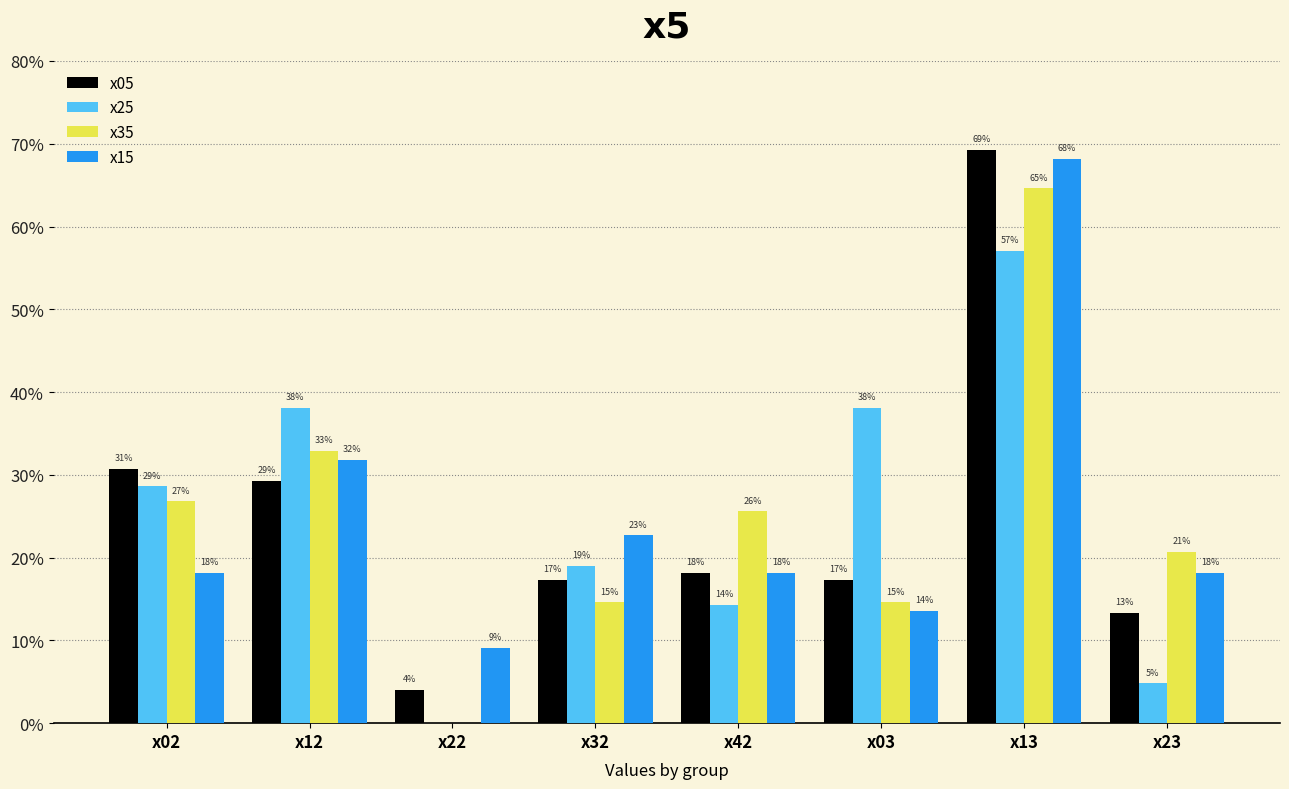

Rank the series by their maximum value, from lowest to highest.

x25, x35, x15, x05